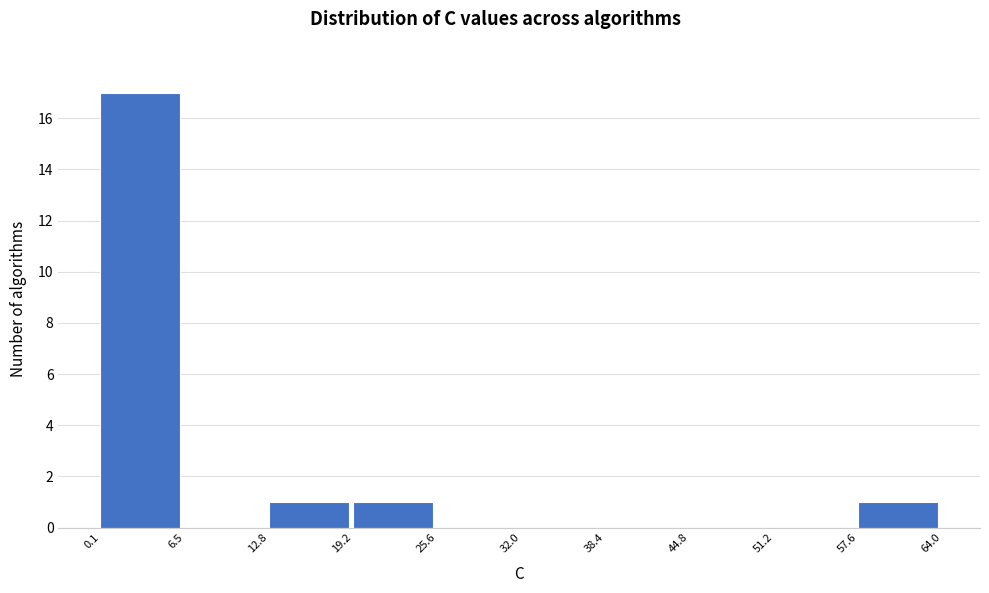

Which range on the x-axis has the tallest bar?

0.1 to 6.5